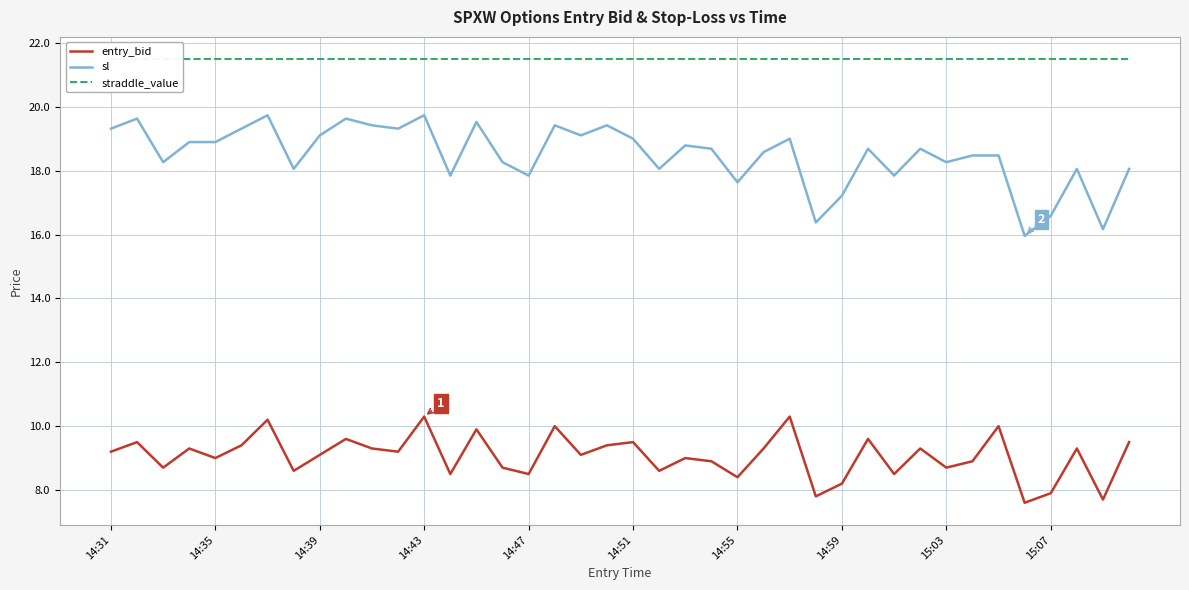

What position from the right is 31?

9